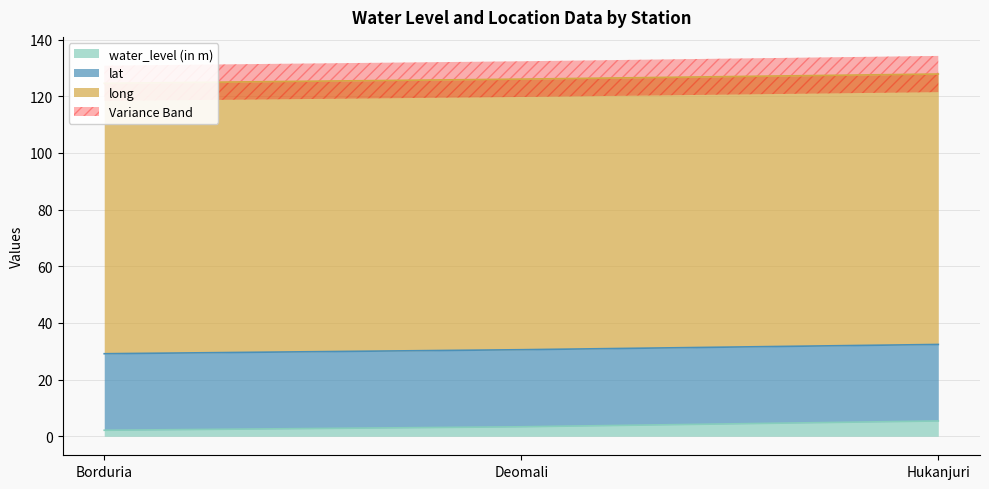

Which series has the largest total across all categories?

long